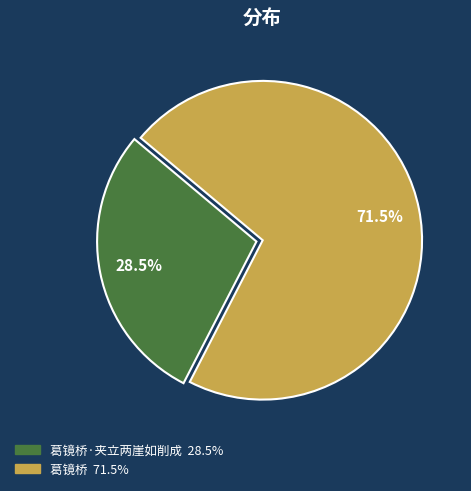

To the nearest percent, what is the difference between the largest and smallest slice percentages?

43%